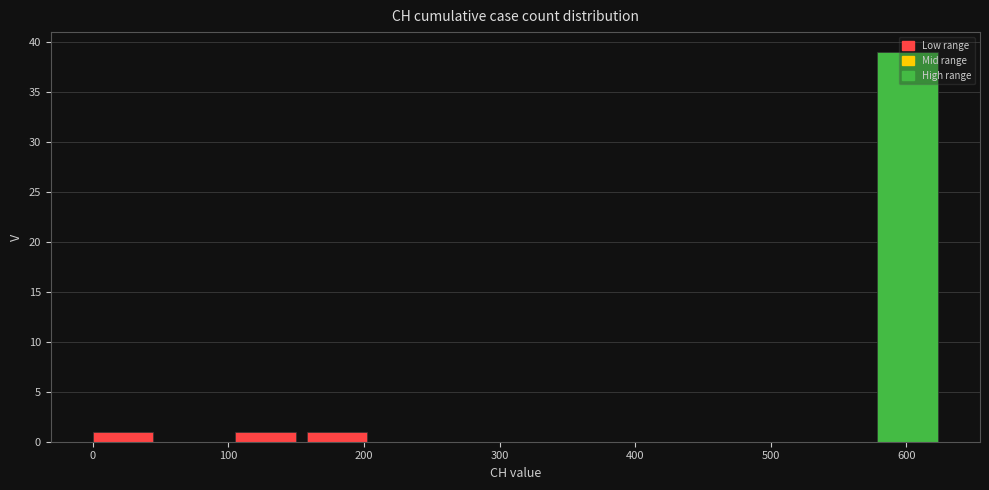

Reading left to right, transcribe this chart: for each bar, give the range it covers on the x-axis and its height. Neither the bar edges nor the heights are printed on the chart, so give them approximately, as read against the axes.

0 to 50: 1
50 to 110: 0
110 to 160: 1
160 to 210: 1
210 to 260: 0
260 to 320: 0
320 to 370: 0
370 to 420: 0
420 to 470: 0
470 to 530: 0
530 to 580: 0
580 to 630: 39